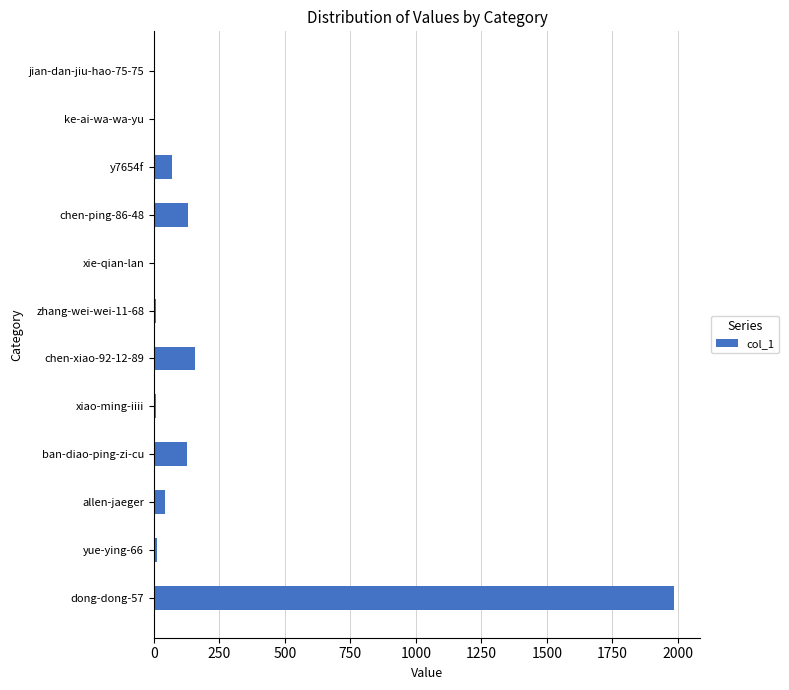

How many data points does each series have?

12